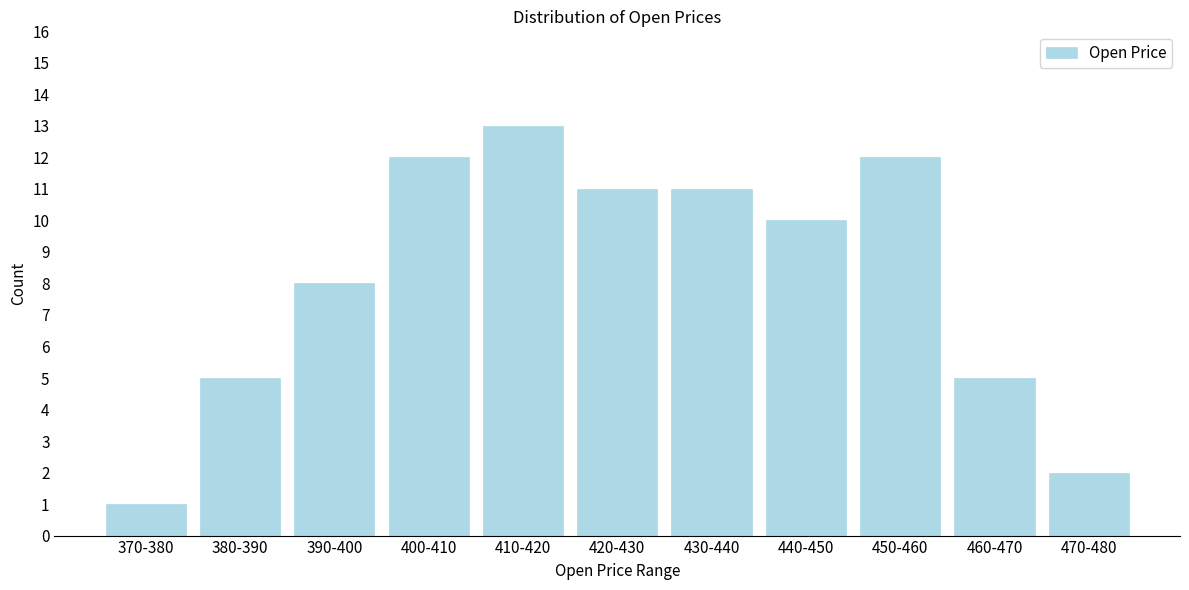

Reading left to right, what are all the values shown in this chart?

370-380=1	380-390=5	390-400=8	400-410=12	410-420=13	420-430=11	430-440=11	440-450=10	450-460=12	460-470=5	470-480=2